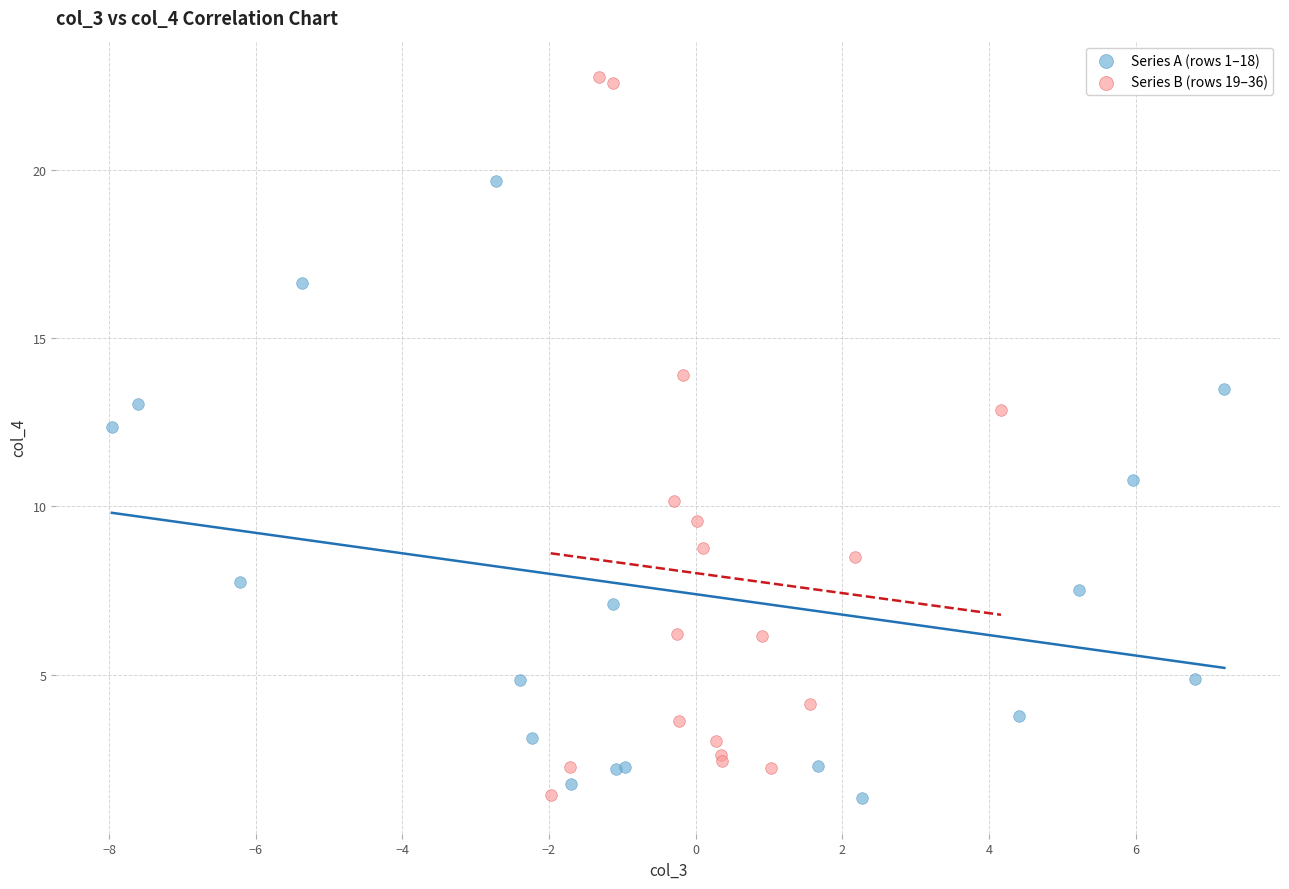

Which series contains the highest Y value?

Series B (rows 19–36)